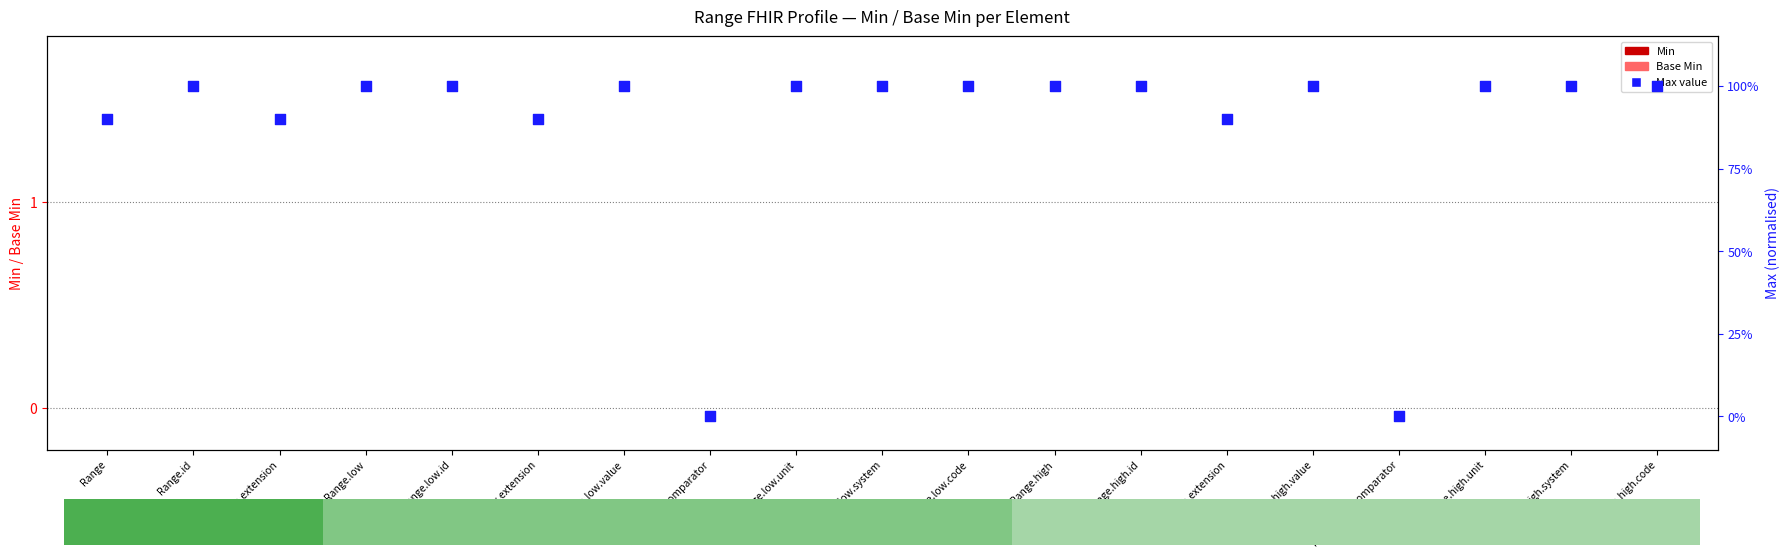

At which category is the sum across all series the highest?

Range.id